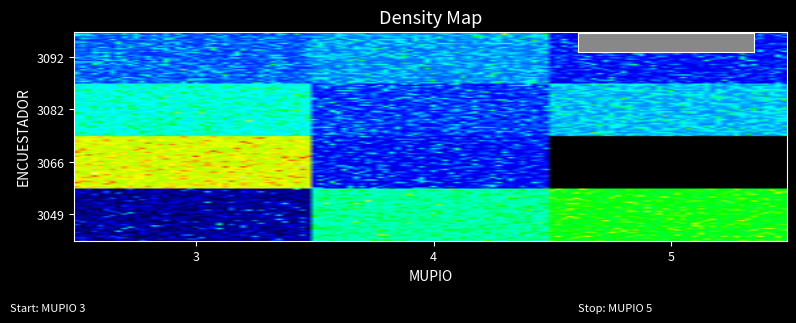

At which category does the chart reach its peak across all series?

3